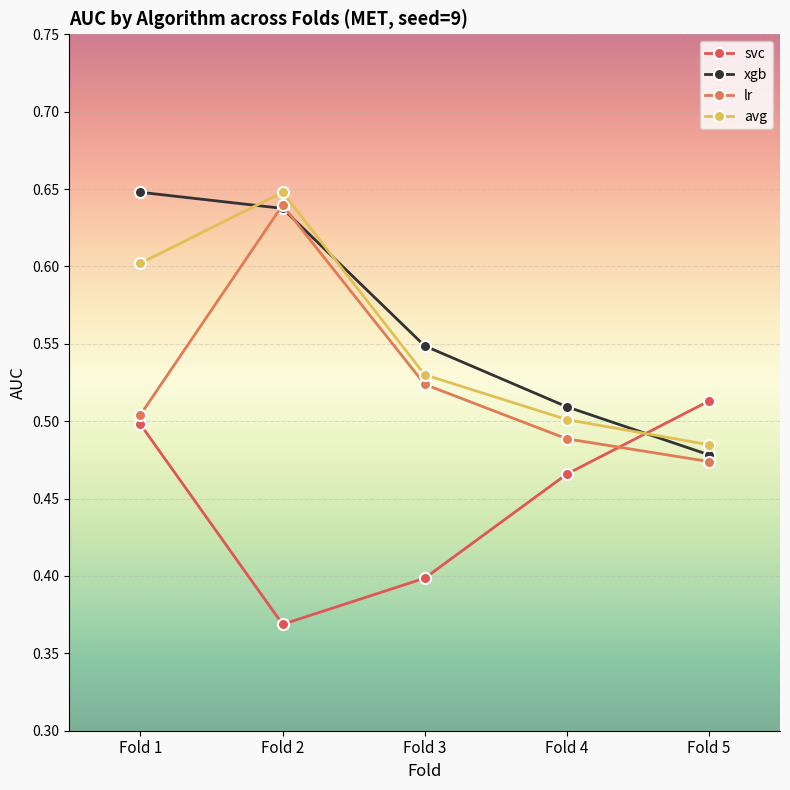

How many categories are shown in the chart?

5